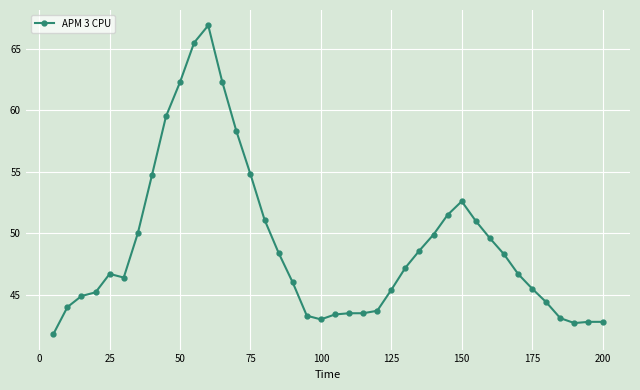

What is the value of the 10th point from the left?

62.3